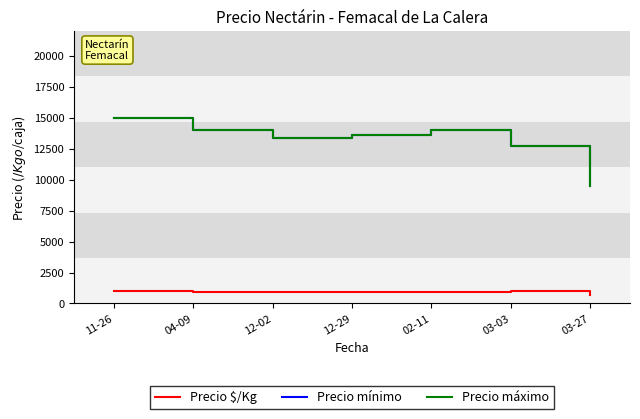

Which category has the lowest value across all series?

03-27